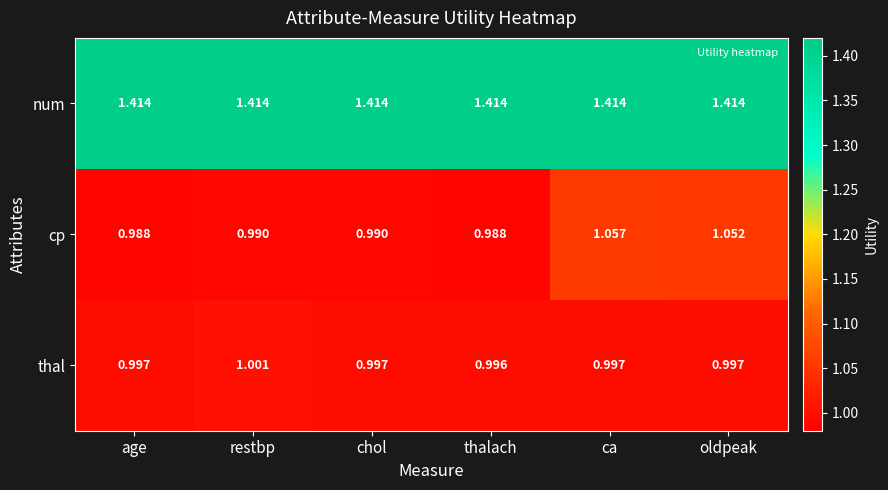

At which category is the sum across all series the highest?

ca